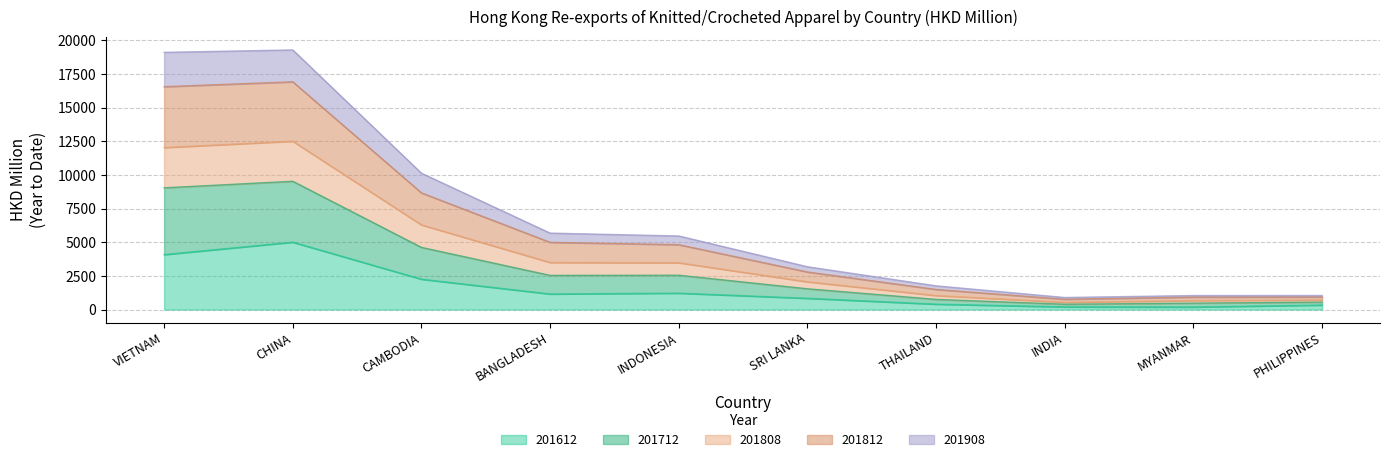

At which label does 201612 reach its peak?

CHINA